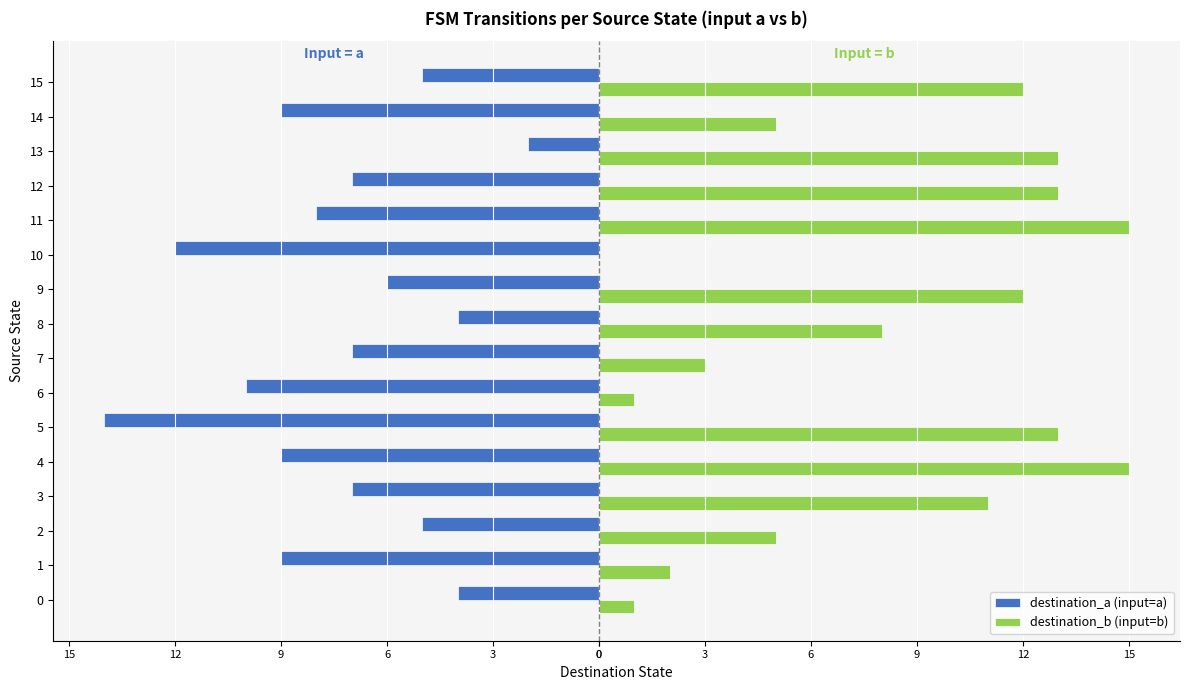

What are all the series names shown in the legend?

destination_a (input=a), destination_b (input=b)